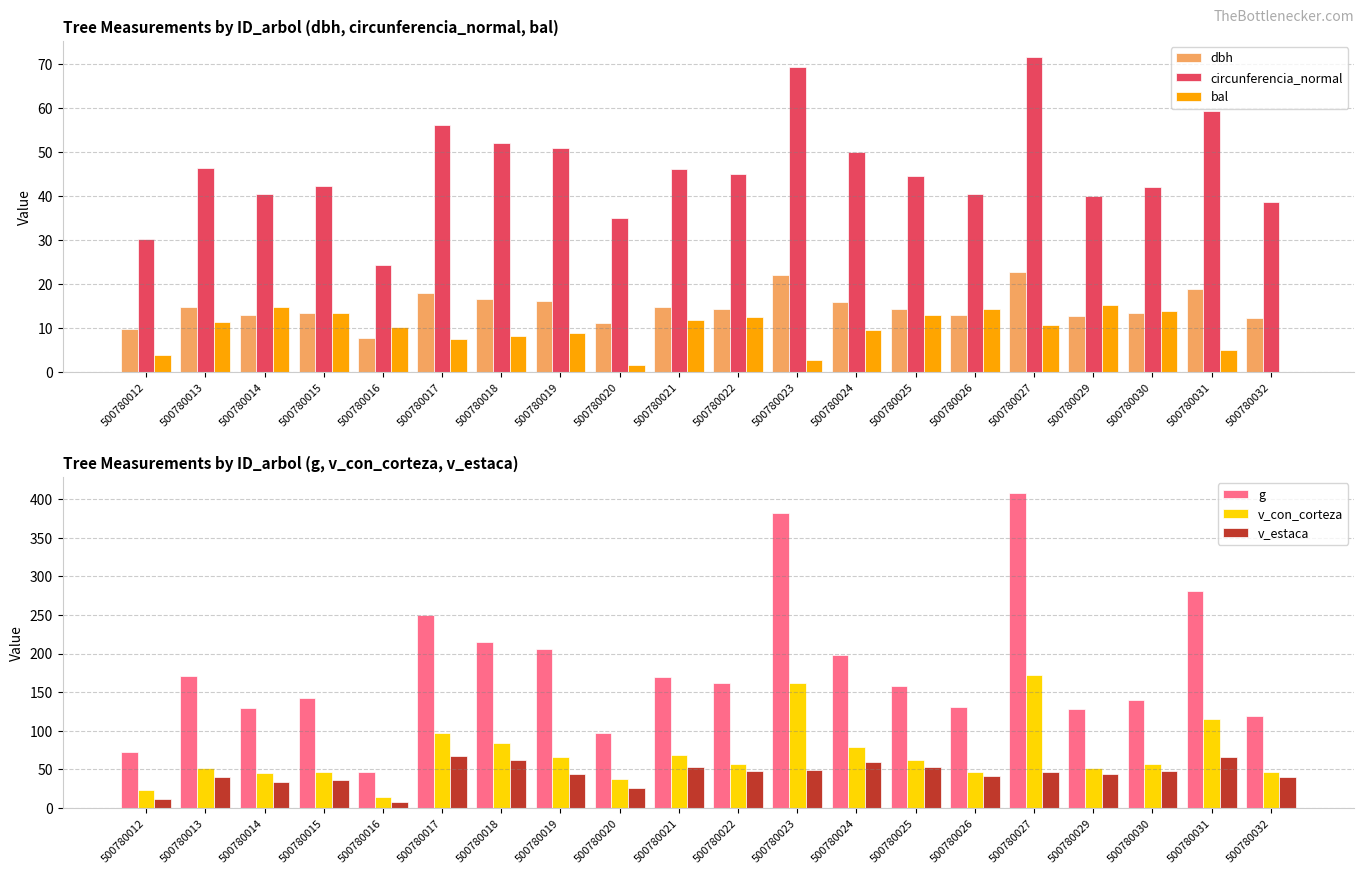

Which series has the largest total across all categories?

g